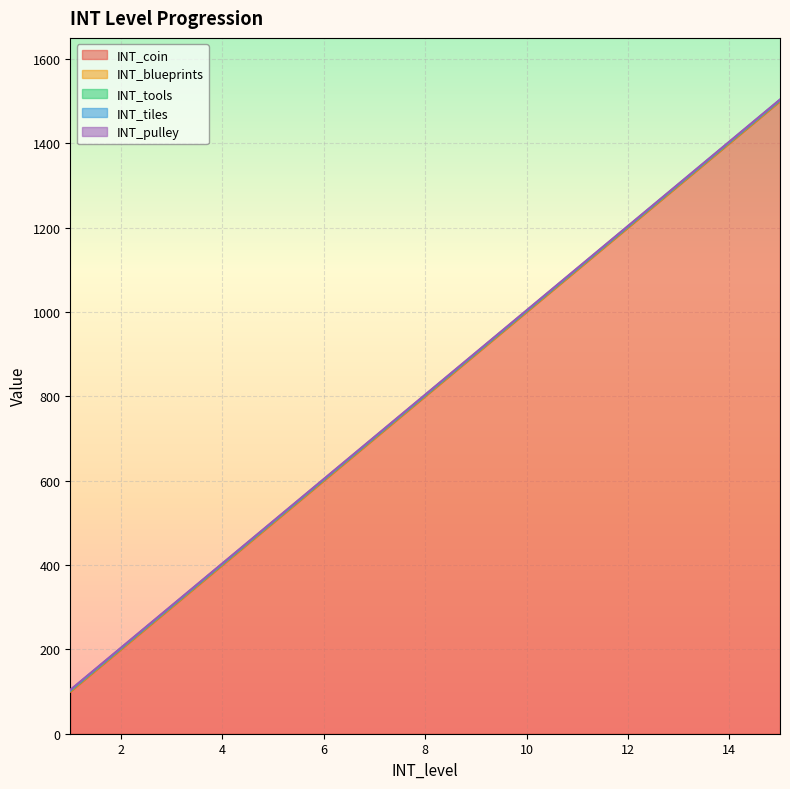

Reading left to right, what are all the values shown in this chart?

INT_coin: 100	200	300	400	500	600	700	800	900	1000	1100	1200	1300	1400	1500
INT_blueprints: 1	1	1	1	1	1	1	1	1	1	1	1	1	1	1
INT_tools: 1	1	1	1	1	1	1	1	1	1	1	1	1	1	1
INT_tiles: 1	1	1	1	1	1	1	1	1	1	1	1	1	1	1
INT_pulley: 1	1	1	1	1	1	1	1	1	1	1	1	1	1	1